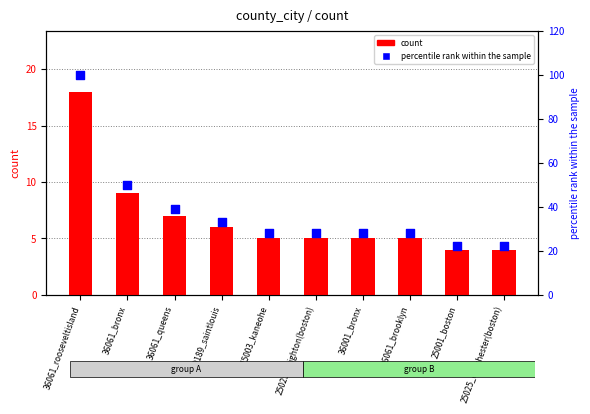

Which series has the largest total across all categories?

percentile rank within the sample